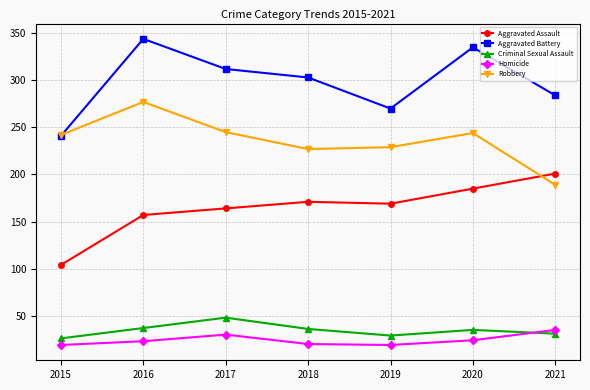

True or false: Criminal Sexual Assault has more than 0 interior local peaks.

True